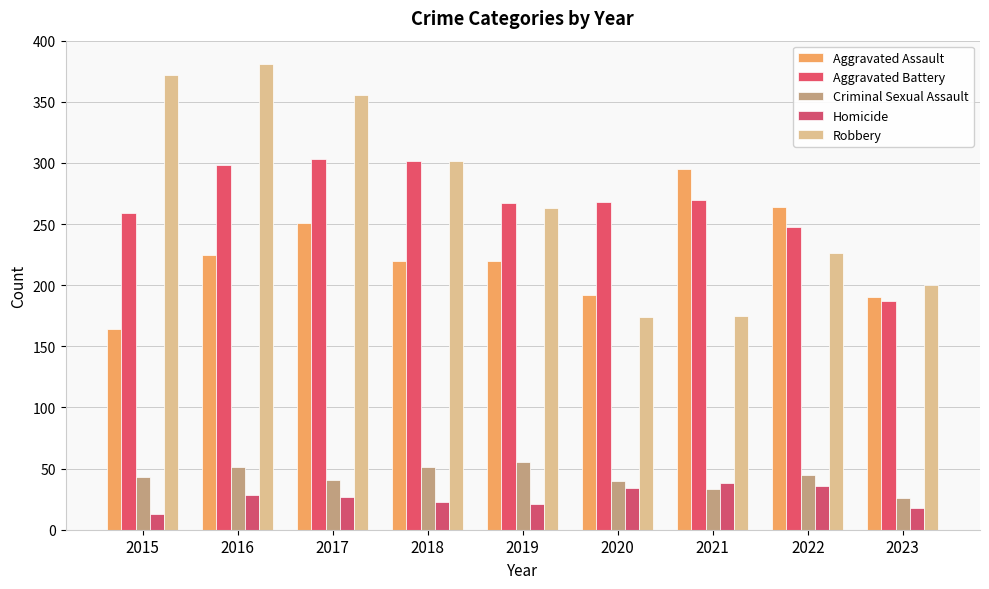

What is the total value across all series at 2023?

621